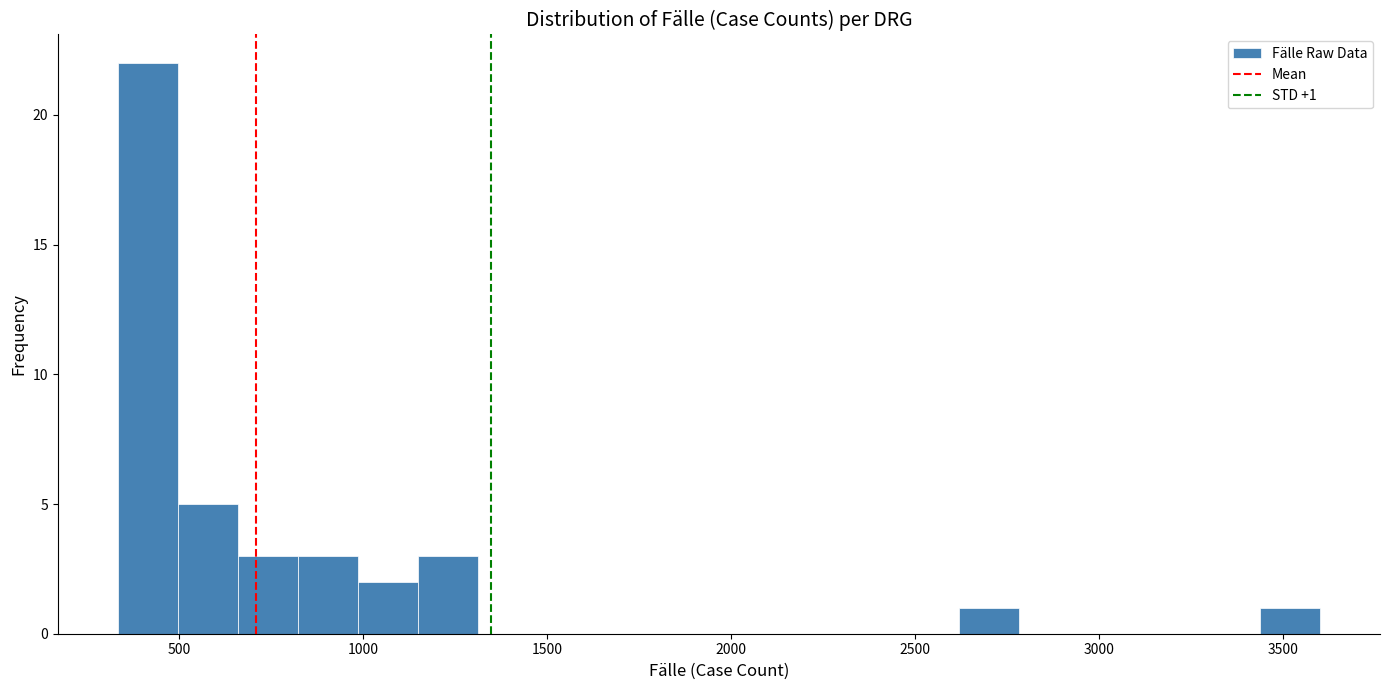

Around what value on the x-axis is the tallest bar? Give the approximate position of its centre, as read against the axis.

400